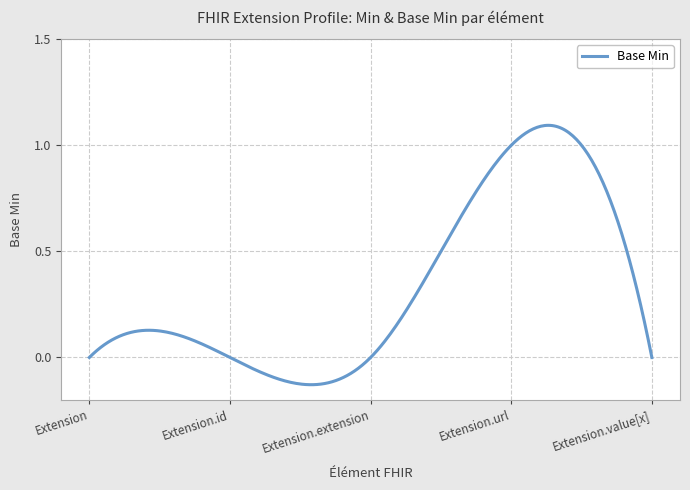

What is the difference between the maximum and minimum values?

1.2